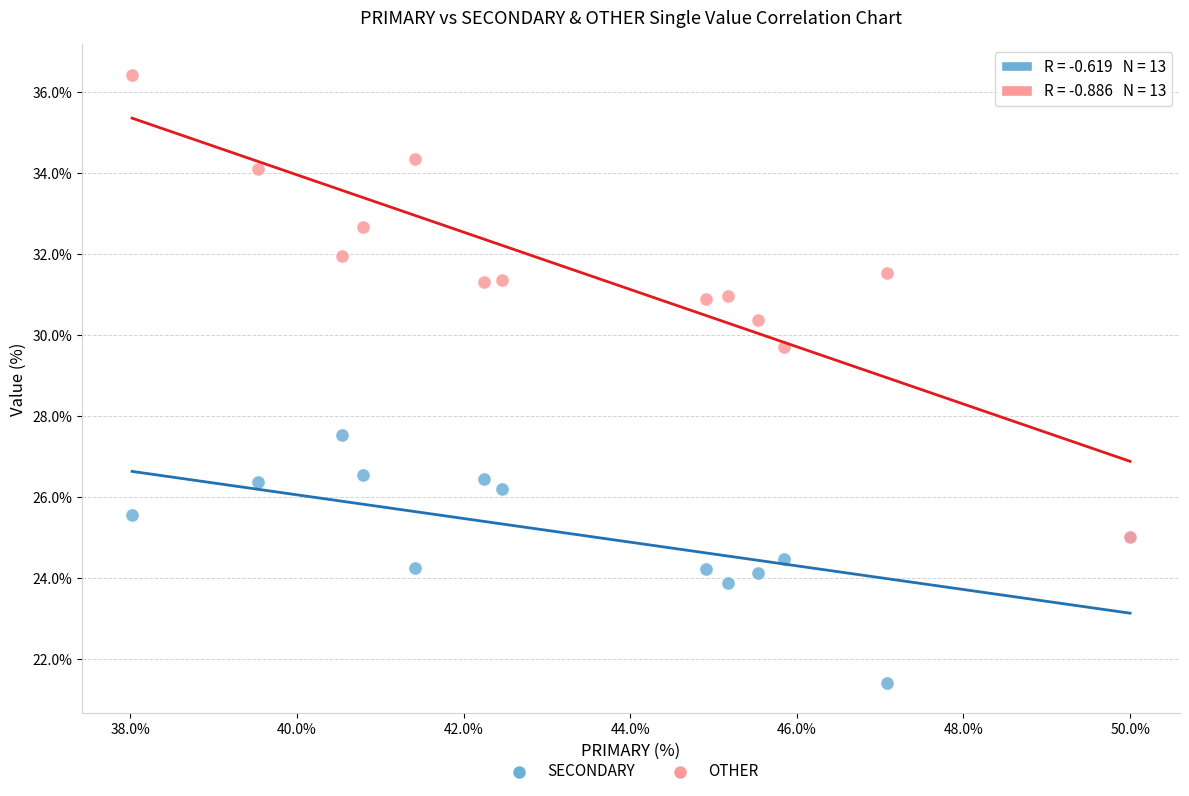

Which series reaches the maximum Y coordinate?

OTHER